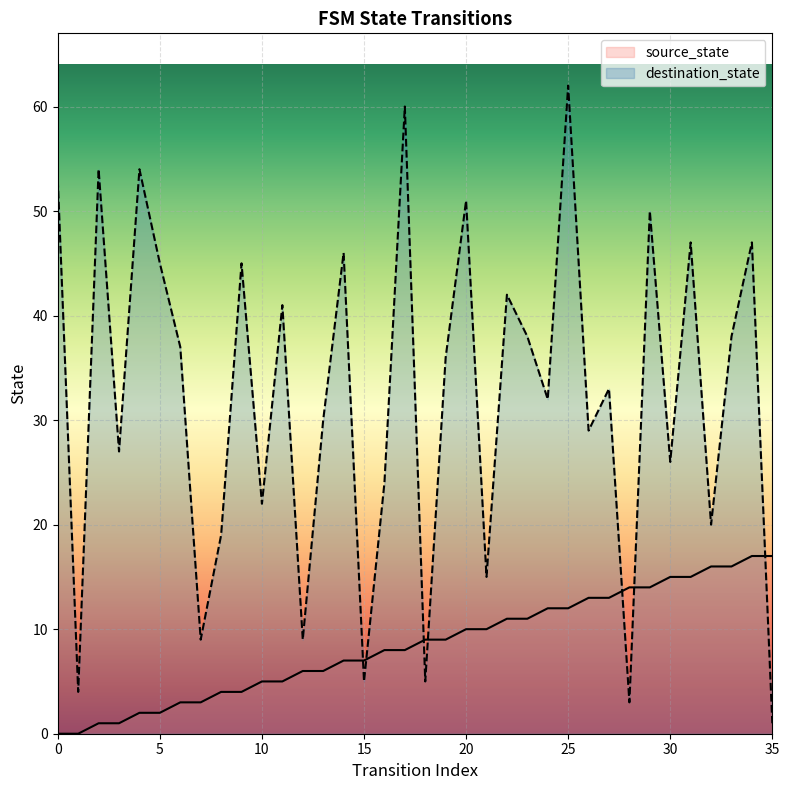

Where is source_state nearest to the value 8?

16